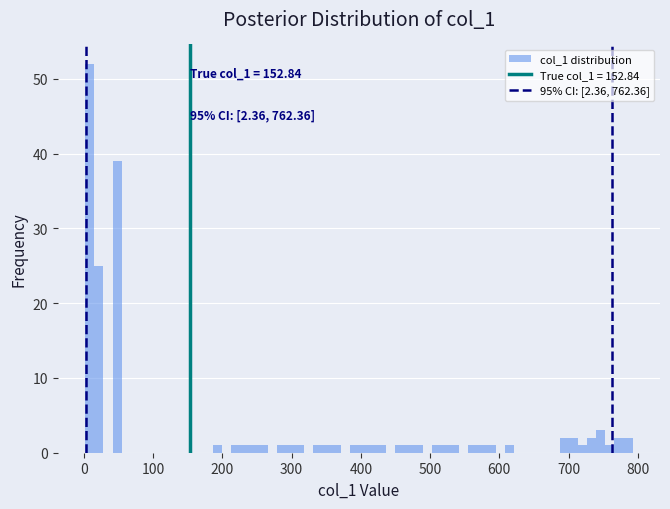

Around what value on the x-axis is the tallest bar? Give the approximate position of its centre, as read against the axis.

10